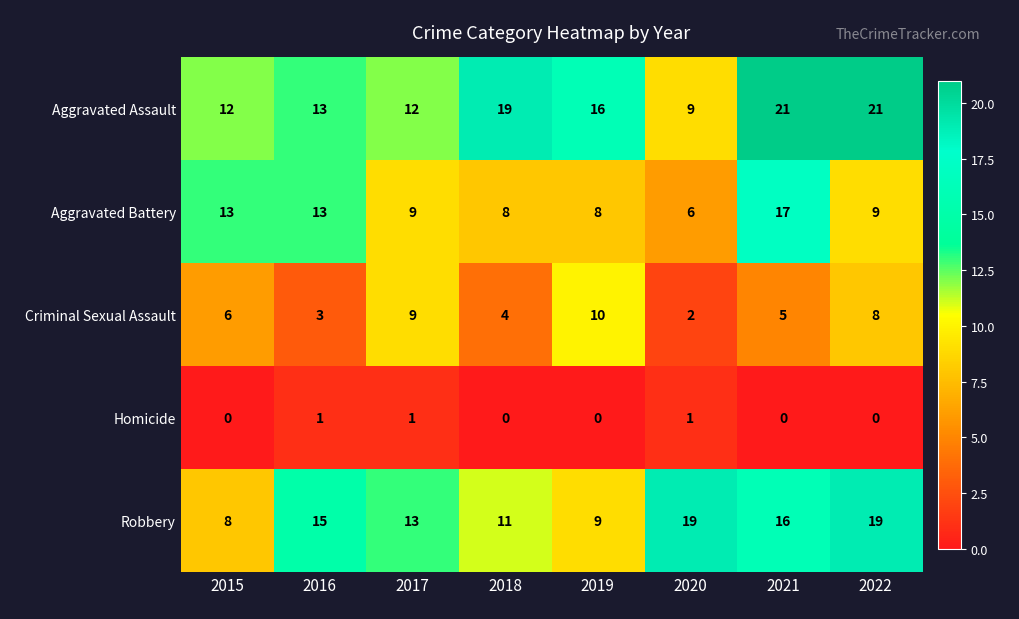

Read the Aggravated Battery value at 2022.

9